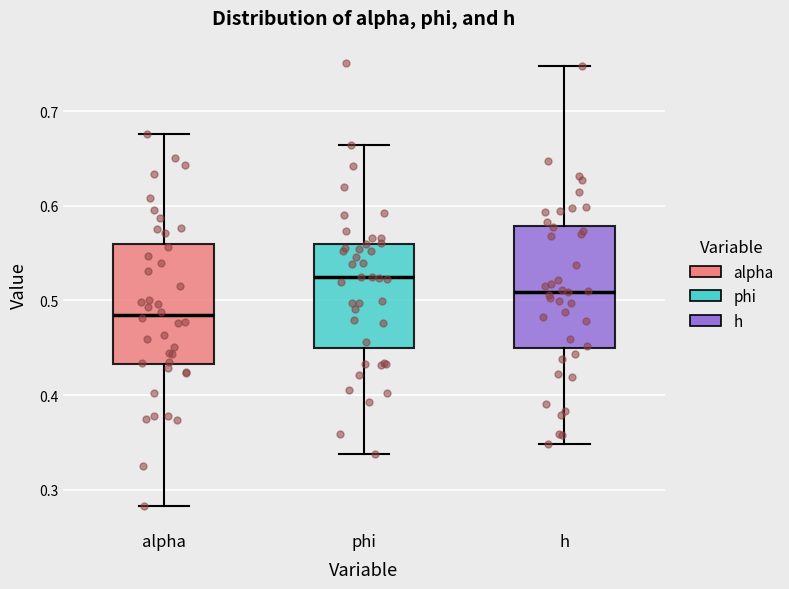

Where does the upper whisker of the box for phi end on the y-axis? The values are not printed on the chart, so give them approximately, as read against the axis.

0.66